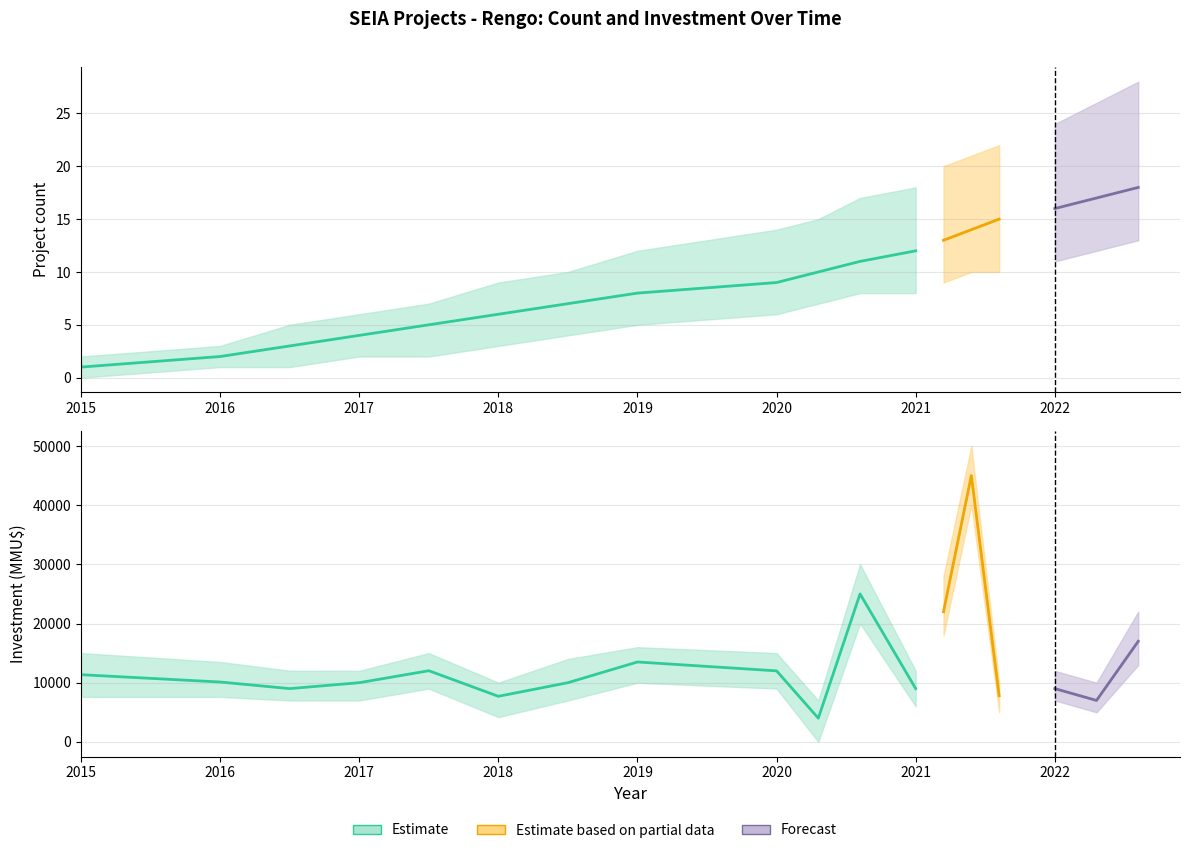

At which label does count_upper reach its peak?

2022